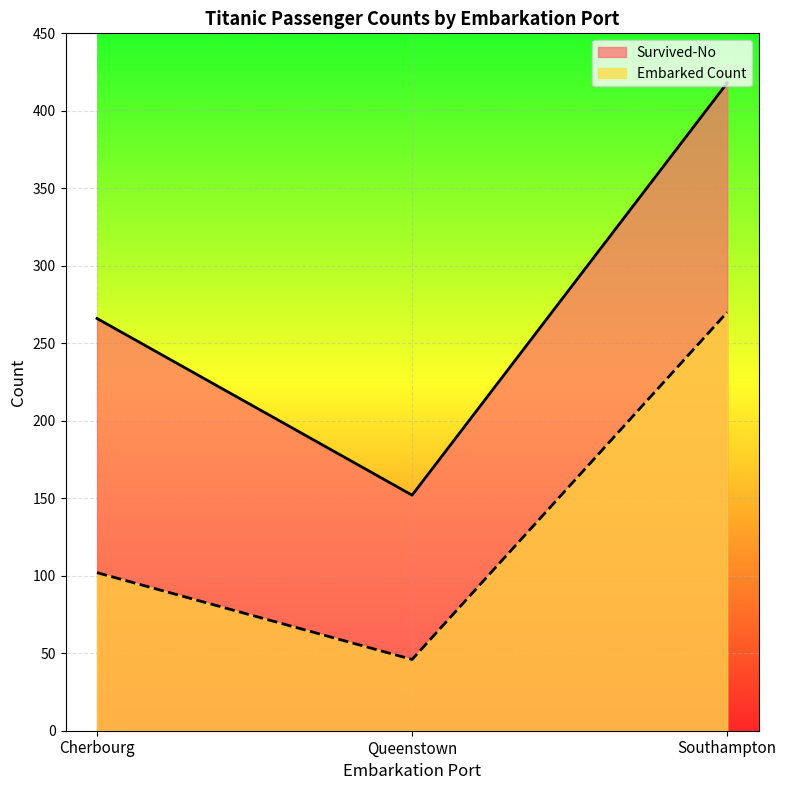

What is the value of the Embarked point at the 3rd from the left?

270